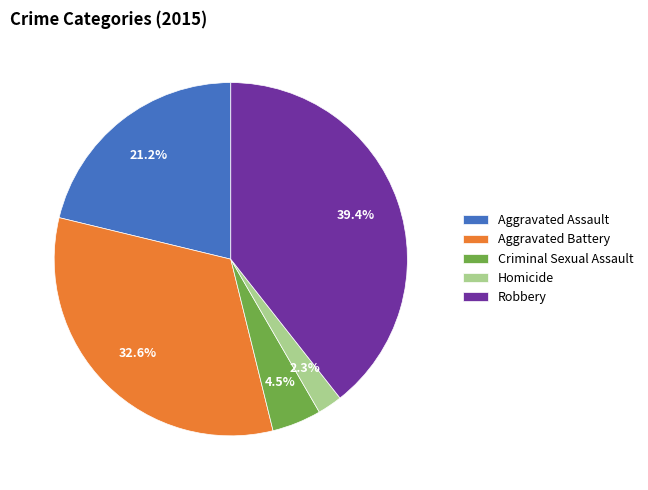

Does Aggravated Battery account for over 50% of the chart?

No